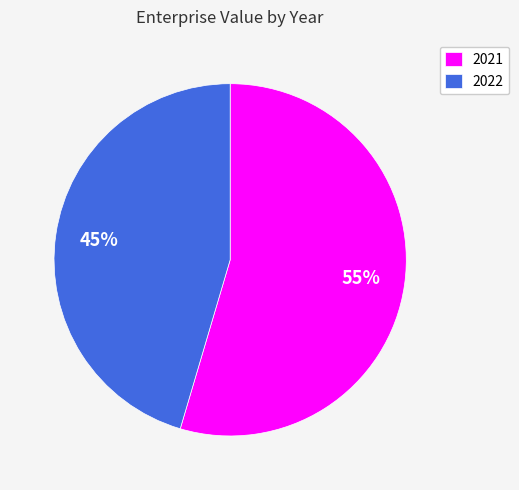

Is the sum of 2022 and 2021 greater than half?

Yes